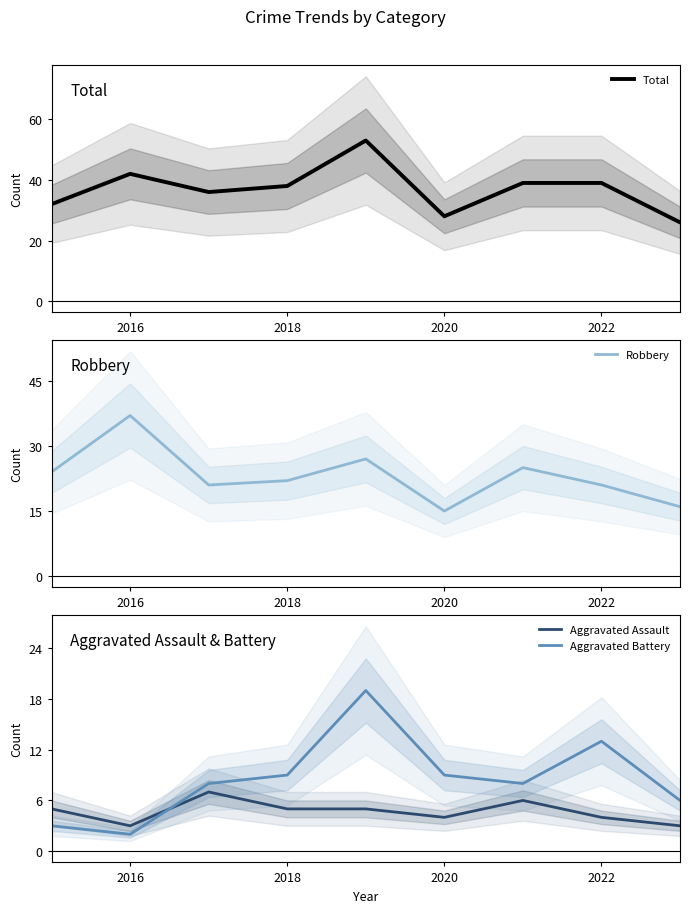

What is the lowest value of the Total series?

26